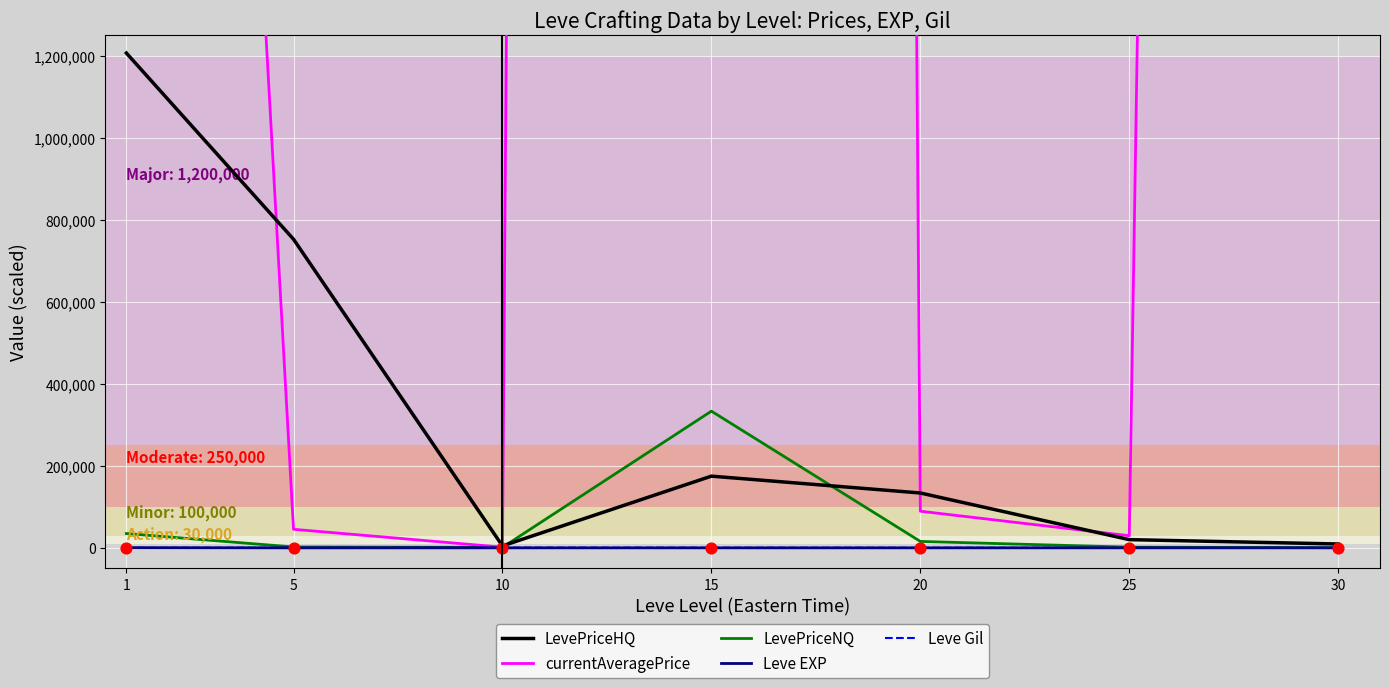

What is the total value across all series at 10?

8018